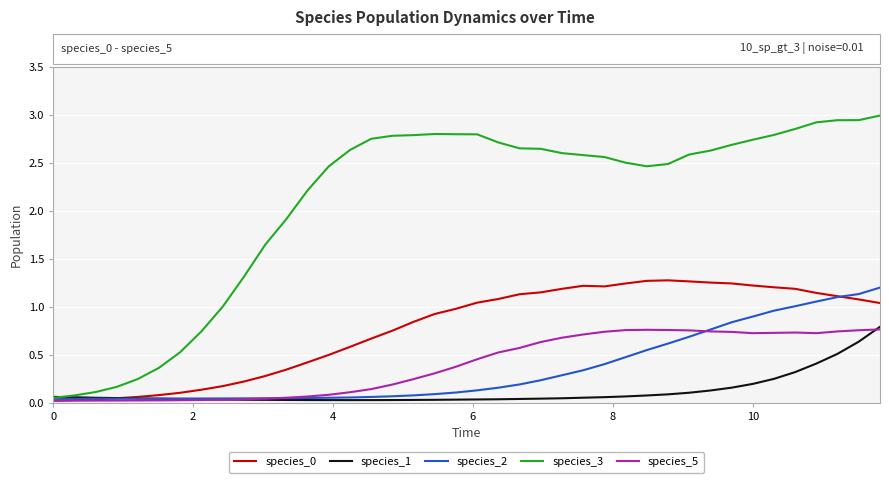

What is the maximum value shown in the chart?

3.0